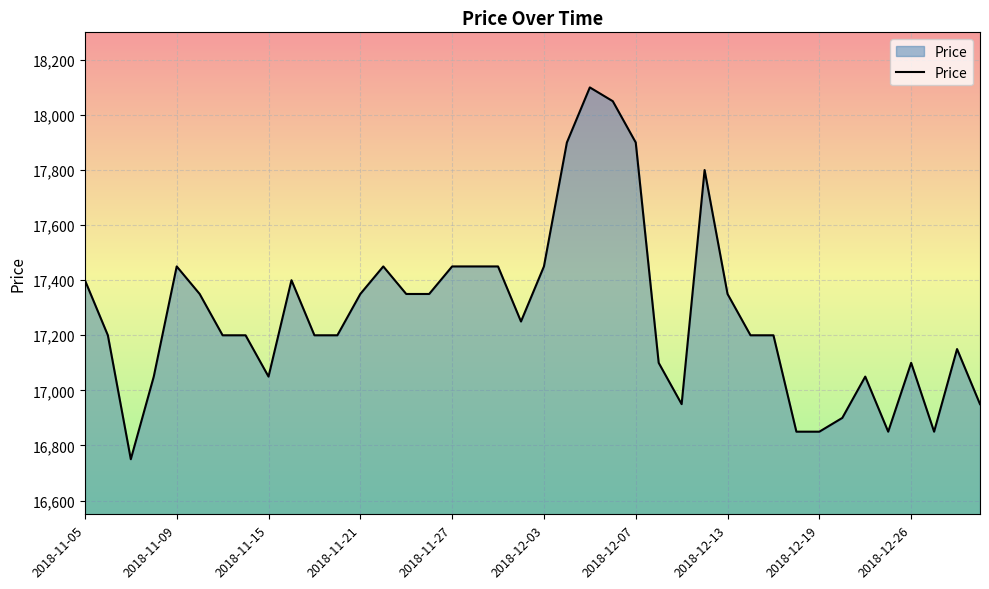

What is the maximum value shown in the chart?

18100